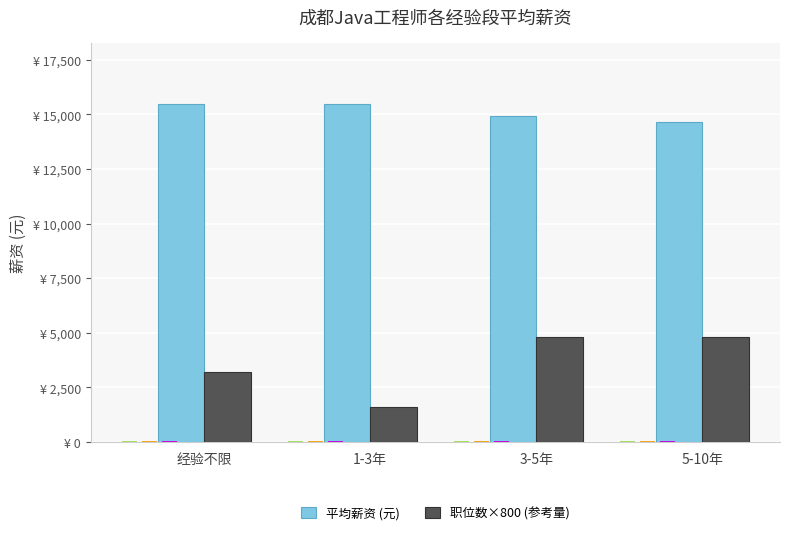

How many groups of bars are there?

4